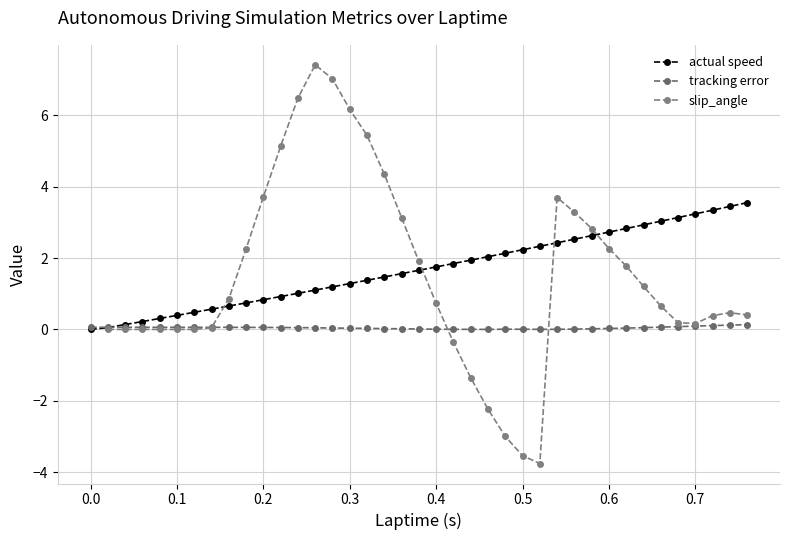

What is the maximum value for actual speed?

3.6